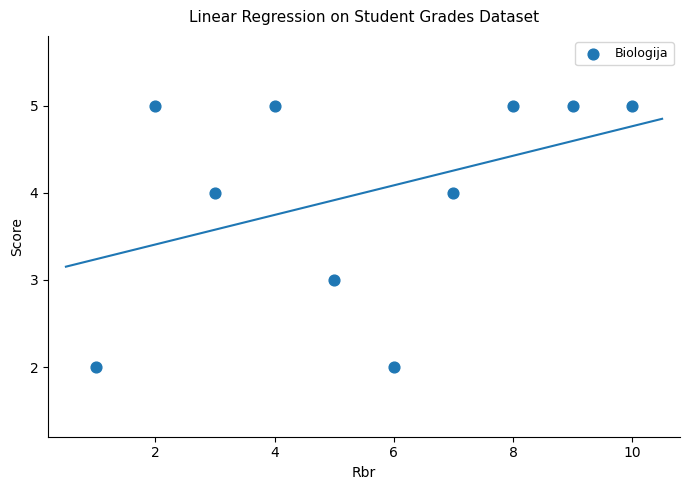

What is the average Y value?

4